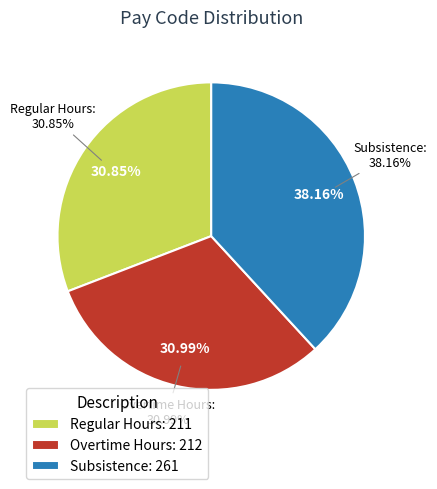

Rank the categories by value from lowest to highest.

Regular Hours, Overtime Hours, Subsistence